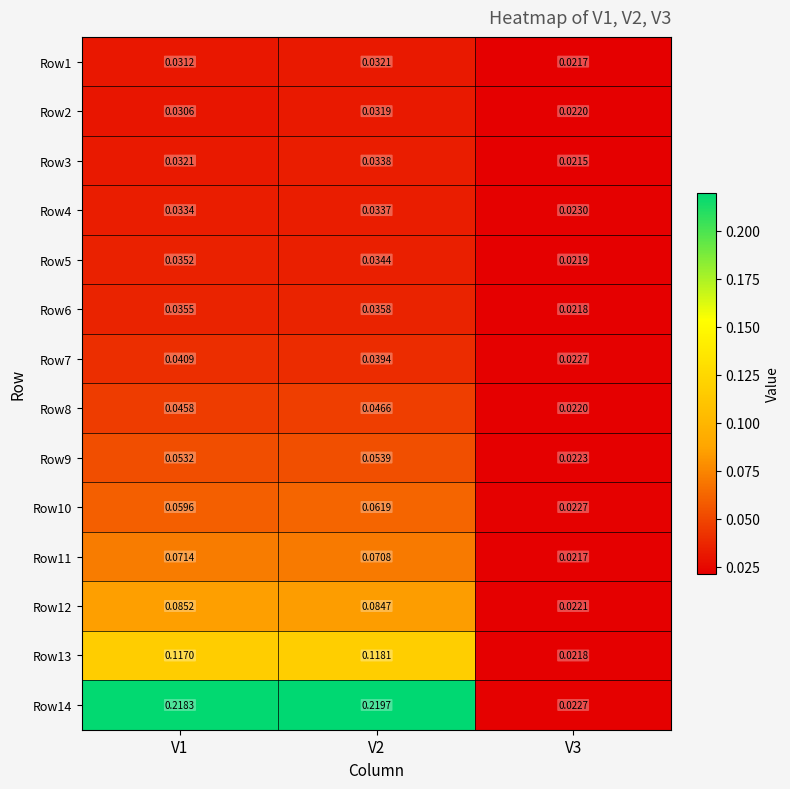

Which series has the largest range (max minus min)?

Row14